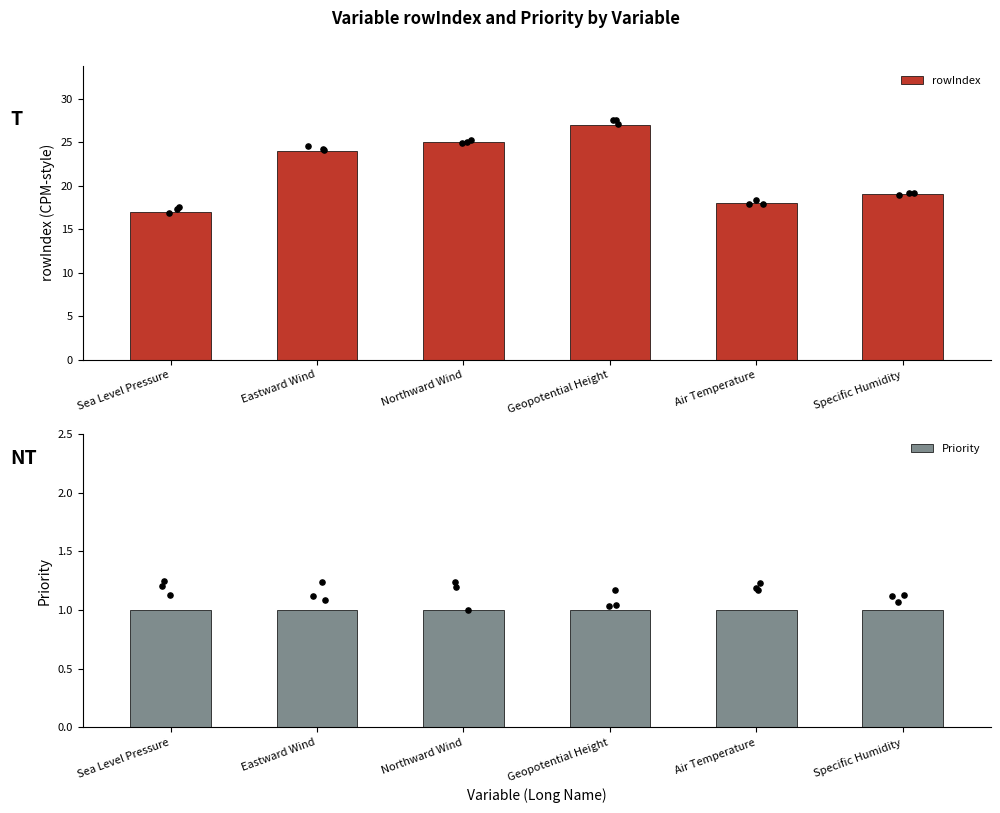

Which series has the largest total across all categories?

rowIndex